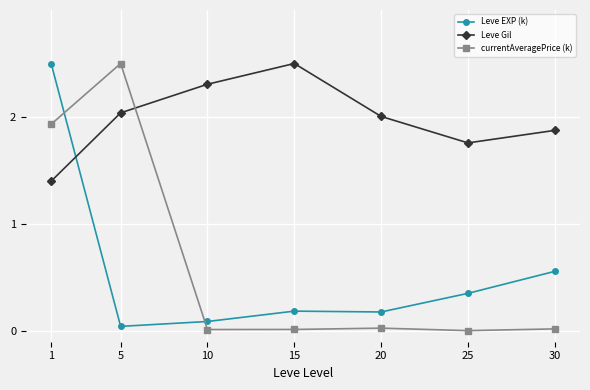

Which series has the largest range (max minus min)?

currentAveragePrice (k)